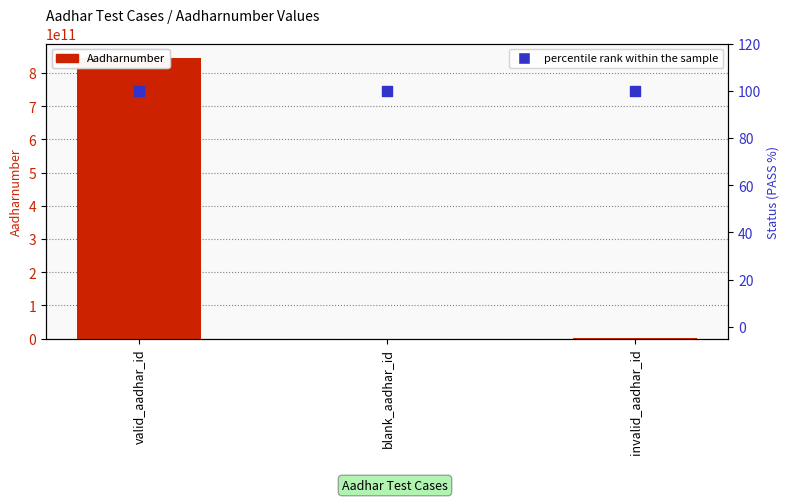

Which series has the largest total across all categories?

Aadharnumber